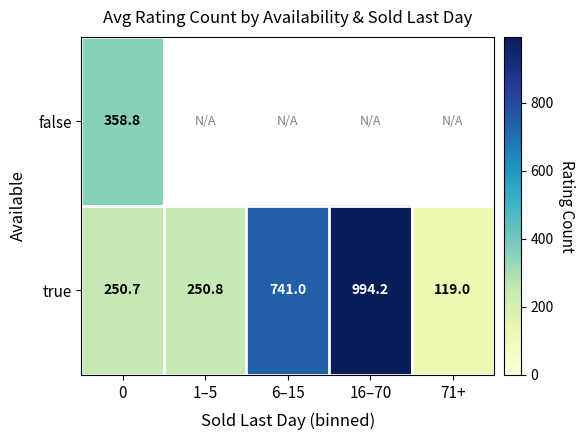

The value of true at 0 is 55.0. True or false?

False